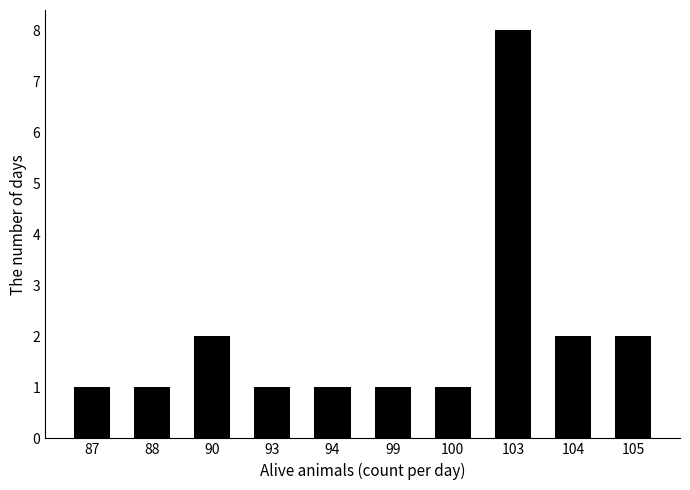

What is the maximum value shown in the chart?

8